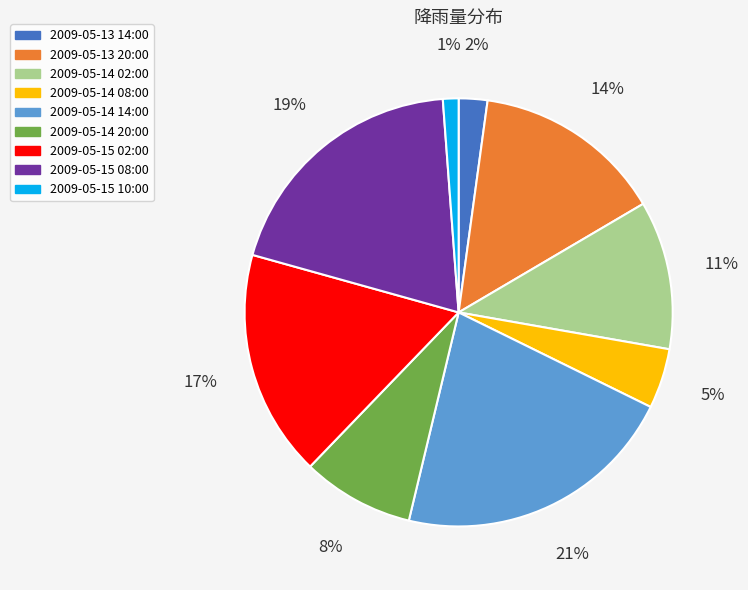

Which has a higher value, 2009-05-14 02:00 or 2009-05-13 20:00?

2009-05-13 20:00